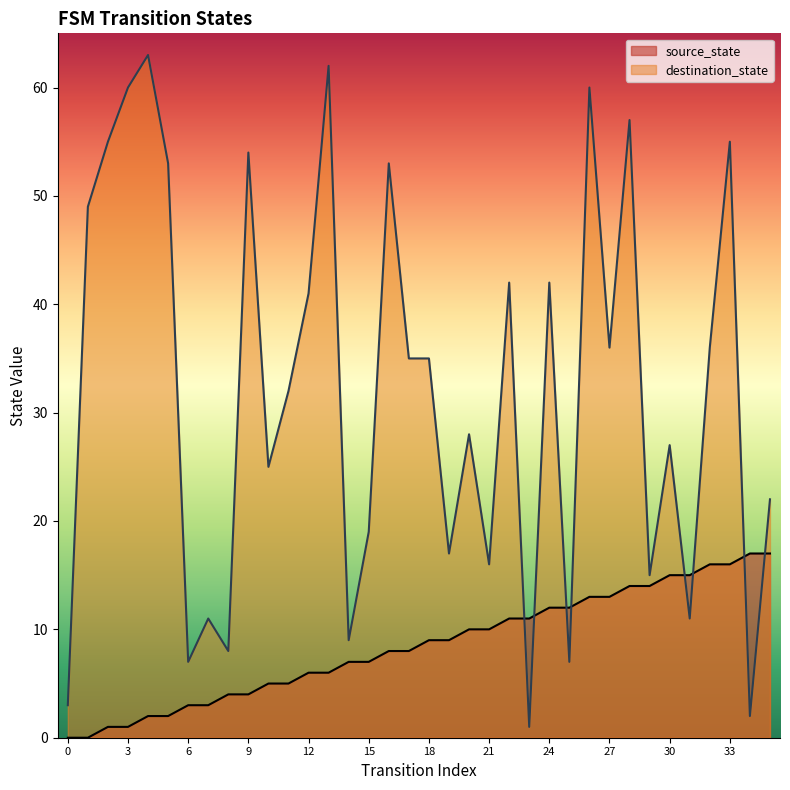

What are all the series names shown in the legend?

source_state, destination_state